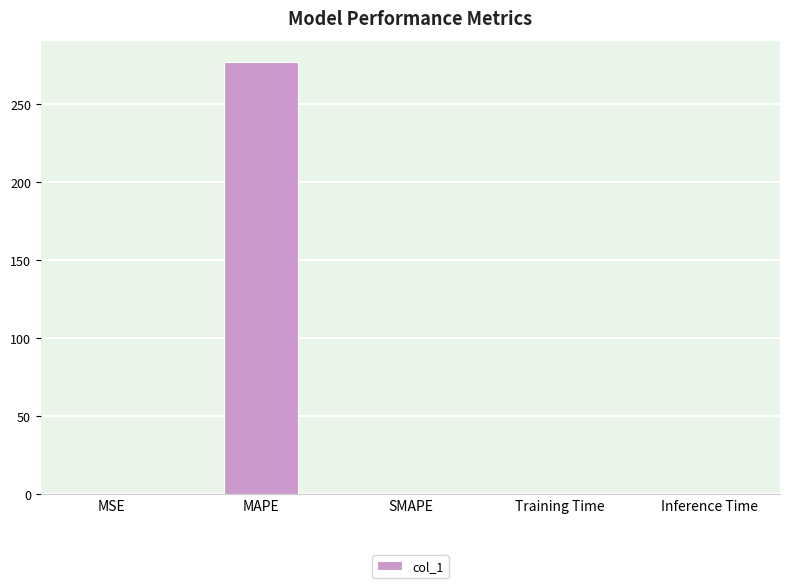

The chart shows a value of 0.0 at SMAPE. True or false?

True